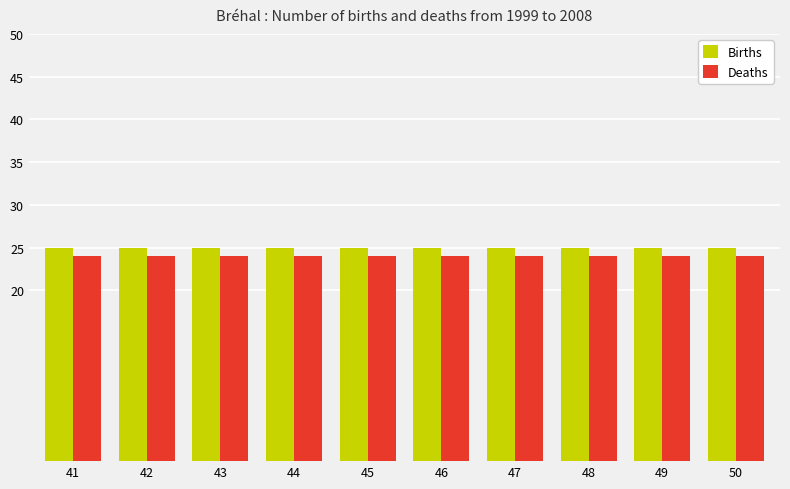

List the series in order of their overall mean, lowest first.

Deaths, Births